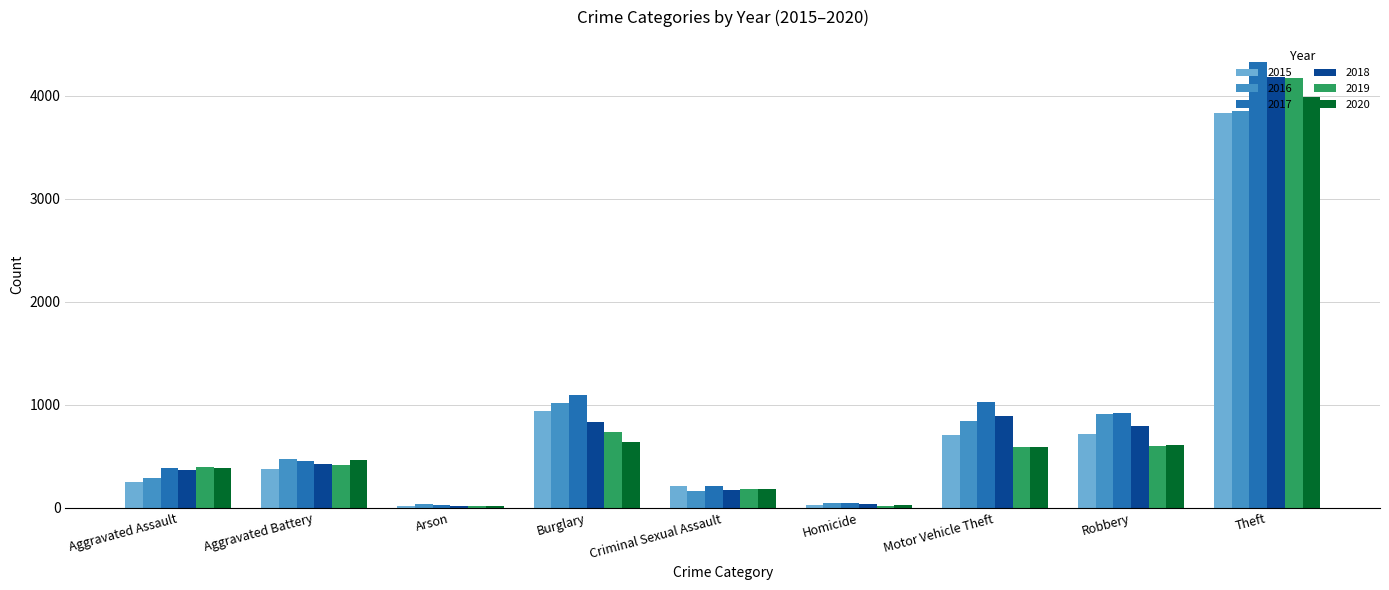

At which category is the sum across all series the highest?

Theft